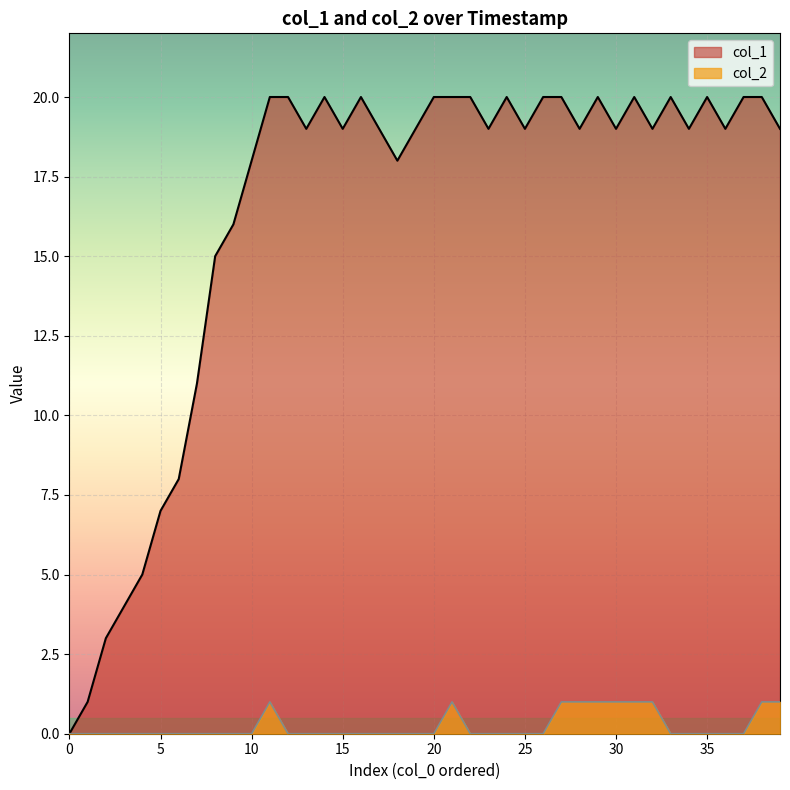

How many lines are shown in the chart?

2